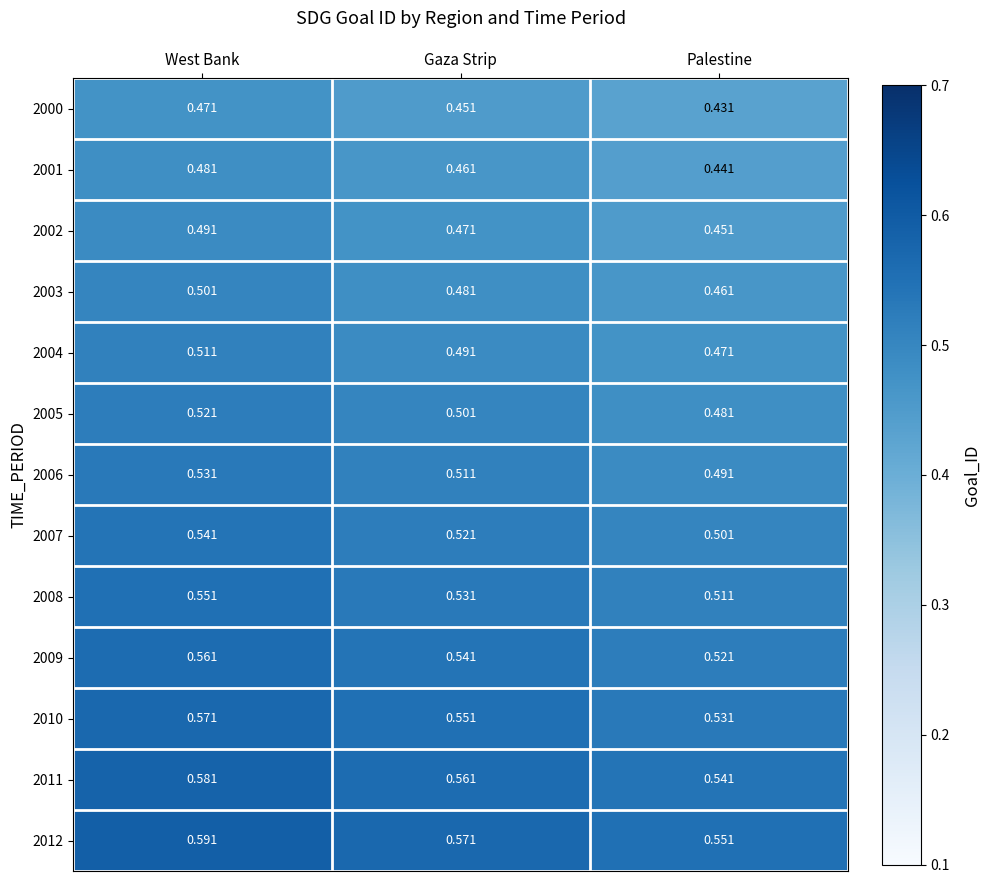

List the labels in order of 2002 value, smallest first.

Palestine, Gaza Strip, West Bank